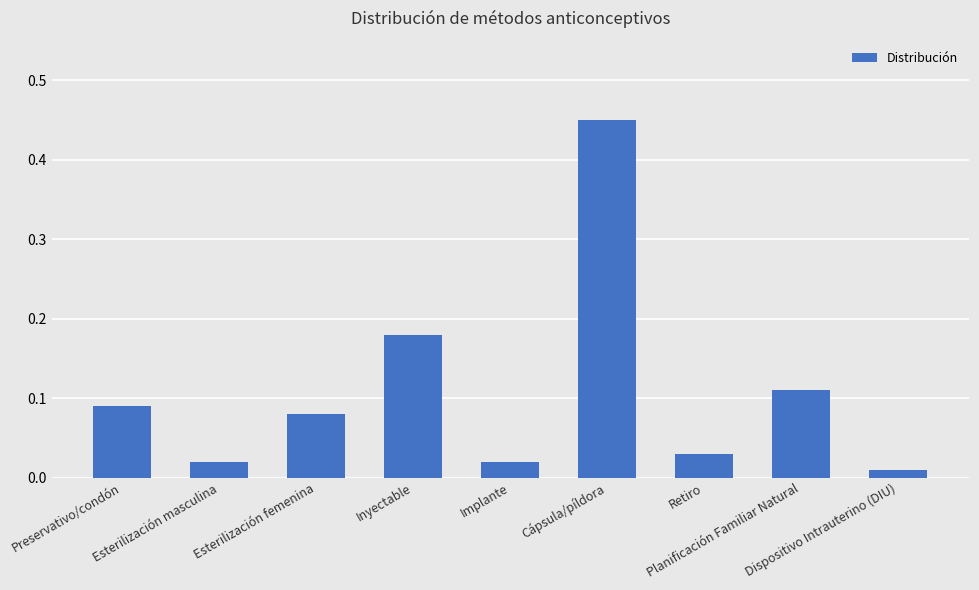

What is the label of the 4th bar from the left?

Inyectable